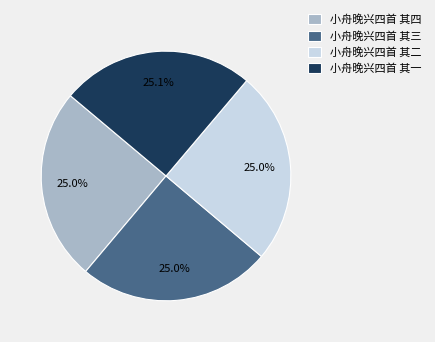

Does any single category account for the majority?

No